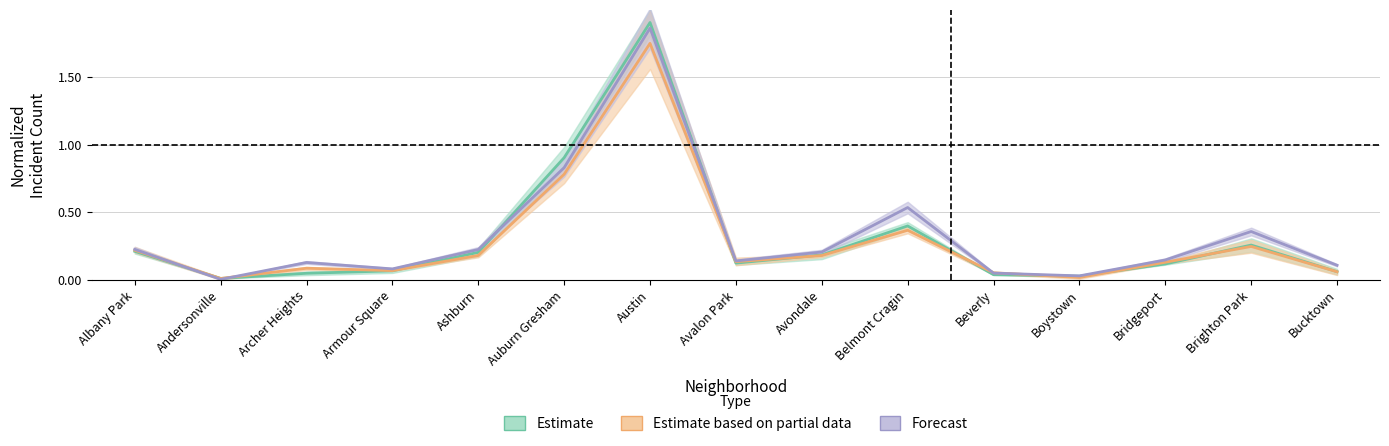

Which series has the largest total across all categories?

Forecast